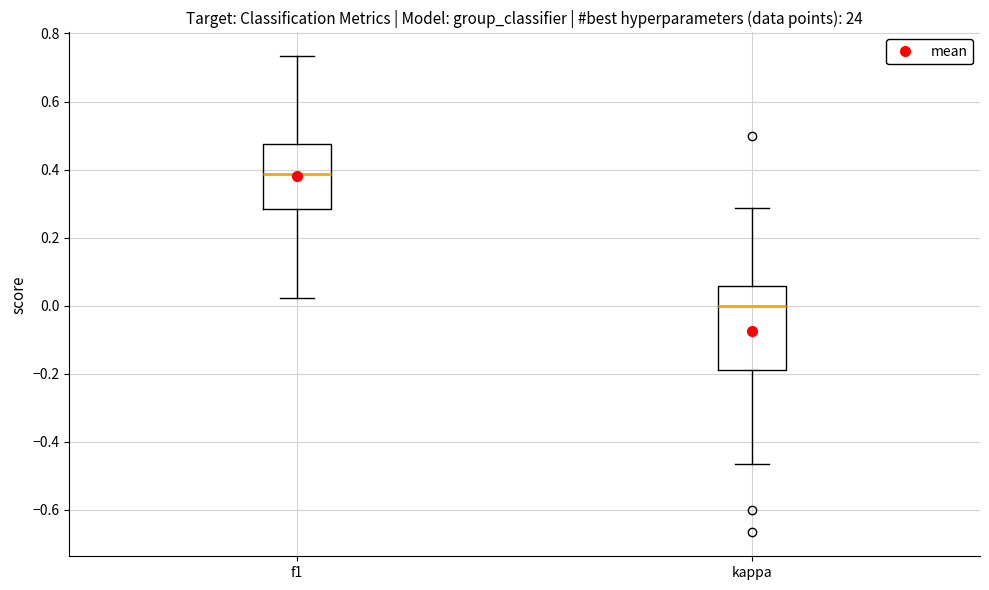

Where is the upper edge of the box for kappa on the y-axis? The values are not printed on the chart, so give them approximately, as read against the axis.

0.06